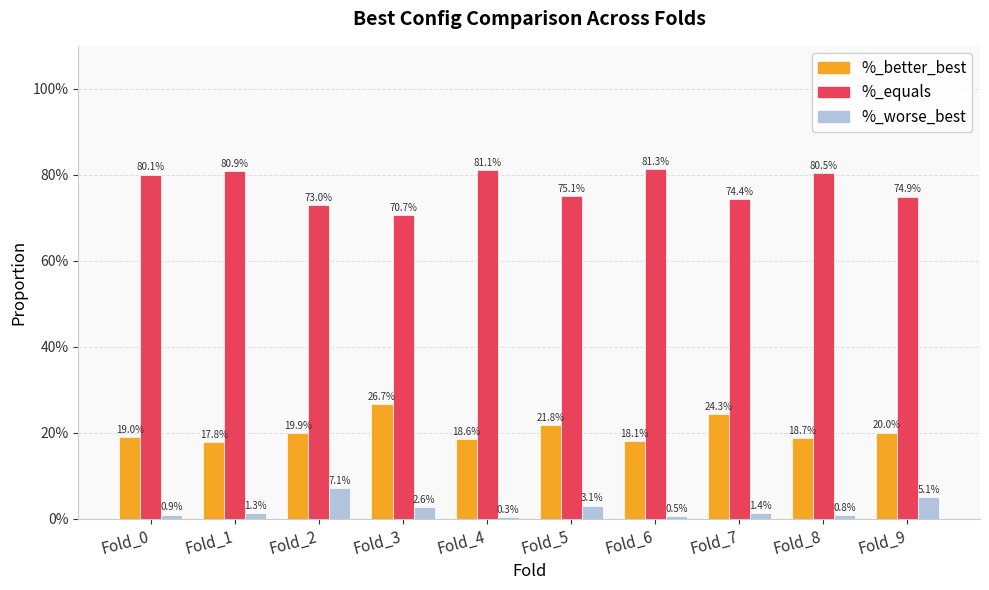

What is the difference between the %_equals values at Fold_4 and Fold_9?

6.2